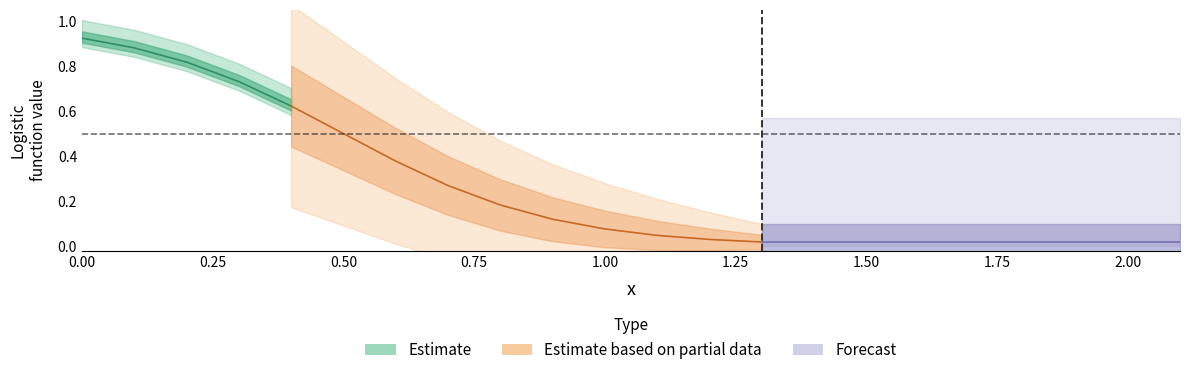

Reading left to right, extract all data points from this chart.

0.9	0.9	0.8	0.7	0.6	0.5	0.4	0.3	0.2	0.1	0.1	0.0	0.0	0.0	0.0	0.0	0.0	0.0	0.0	0.0	0.0	0.0